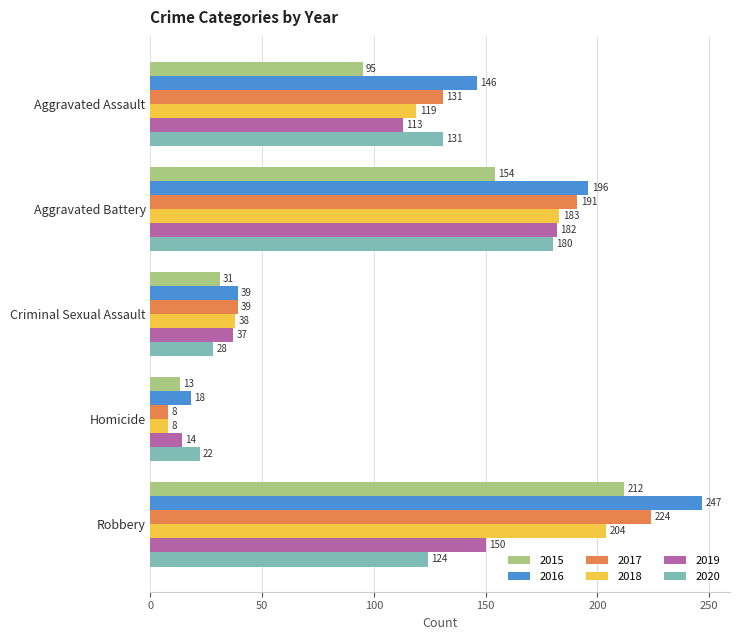

What is the difference between the 2019 values at Robbery and Aggravated Assault?

37